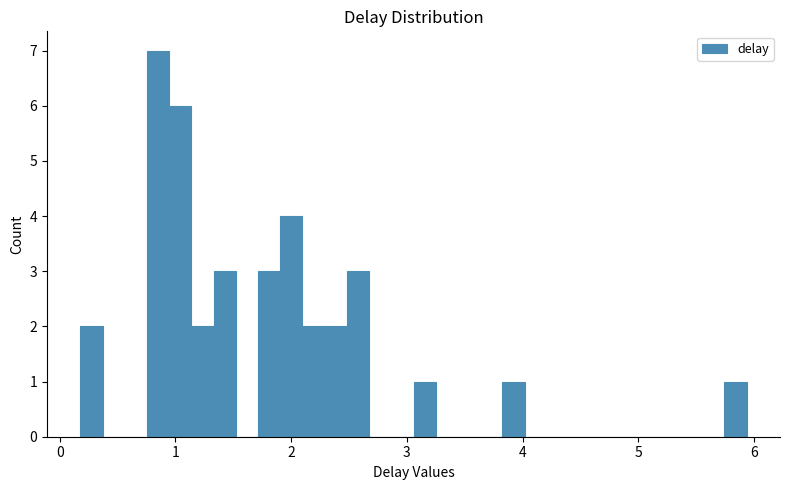

Around what value on the x-axis is the tallest bar? Give the approximate position of its centre, as read against the axis.

0.9